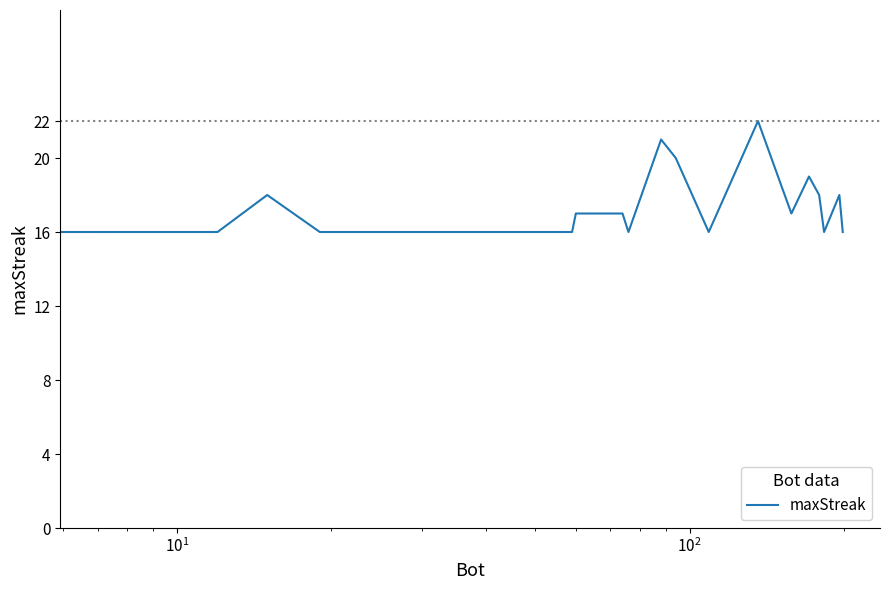

What is the smallest value displayed?

16